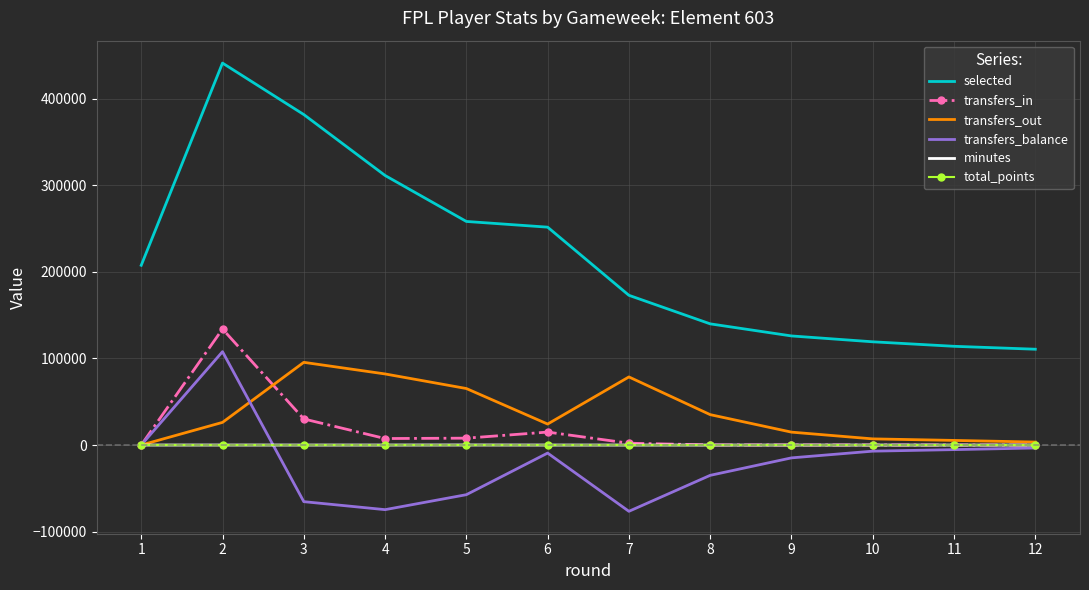

Which series changed the most between 5 and 8?

selected